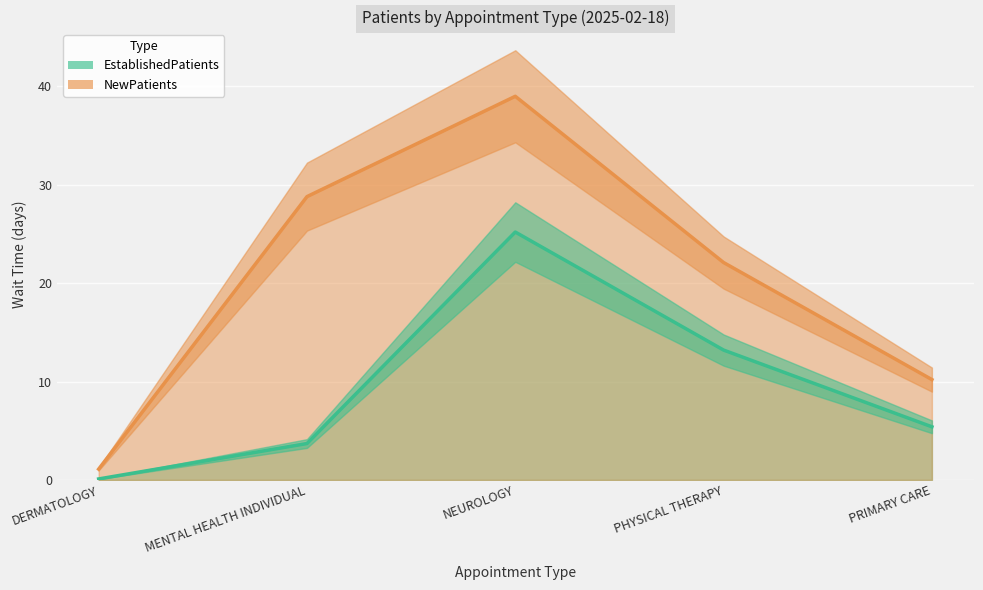

At which category is the sum across all series the highest?

NEUROLOGY